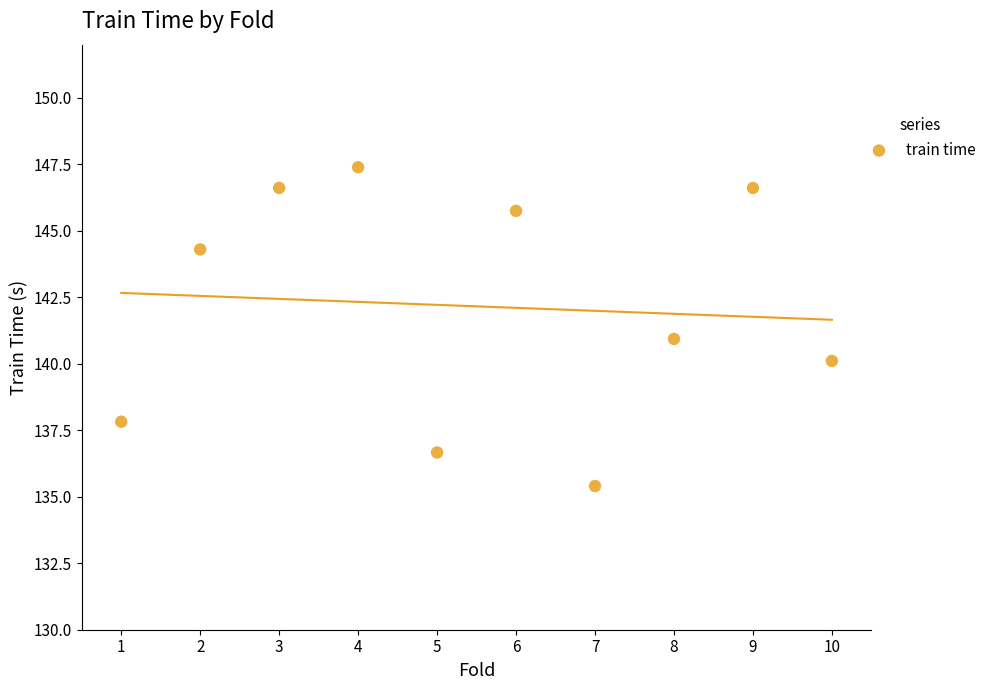

What is the range of Y values (max minus min)?

12.0